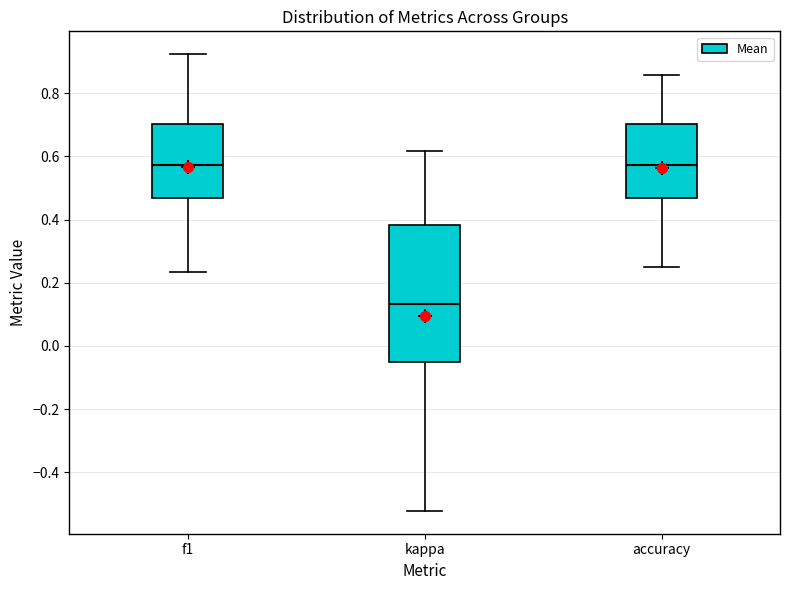

Reading left to right, transcribe this box plot: for each box, give where its median line is, the range the box spans, and where its two whiskers end, as read against the y-axis. The values are not printed on the chart, so give them approximately, as read against the axis.

f1: median 0.58, box 0.46 to 0.70, whiskers 0.24 to 0.92
kappa: median 0.14, box -0.06 to 0.38, whiskers -0.52 to 0.62
accuracy: median 0.58, box 0.46 to 0.70, whiskers 0.26 to 0.86